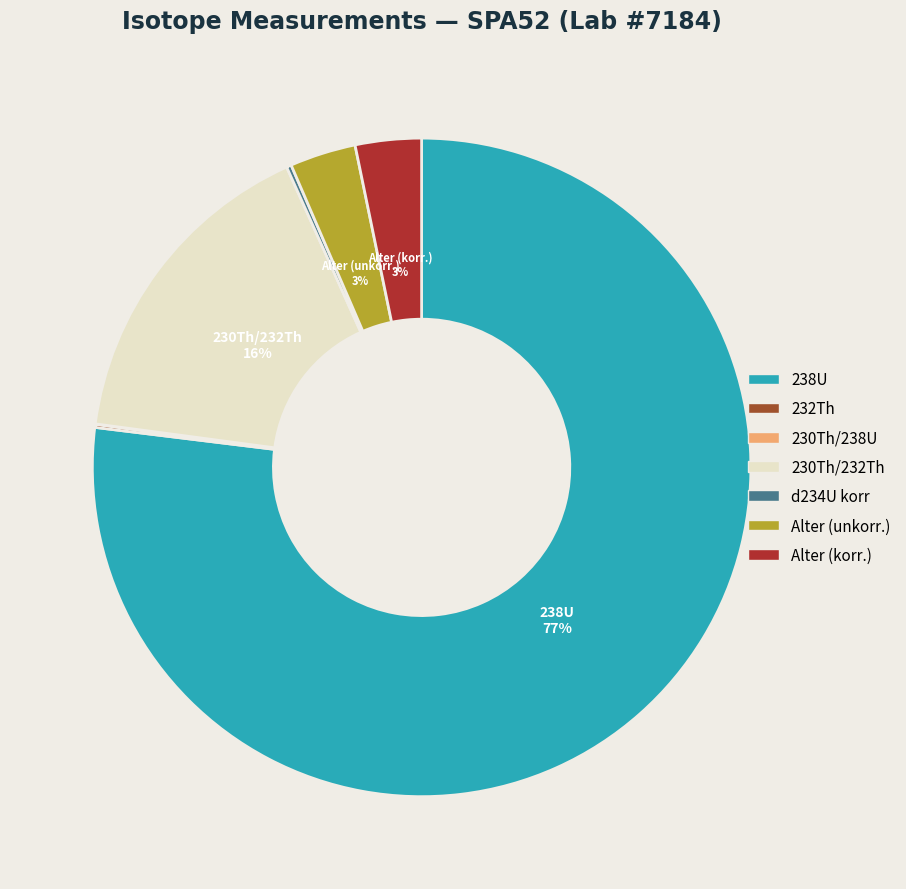

To the nearest percent, what is the average slice percentage?

14%